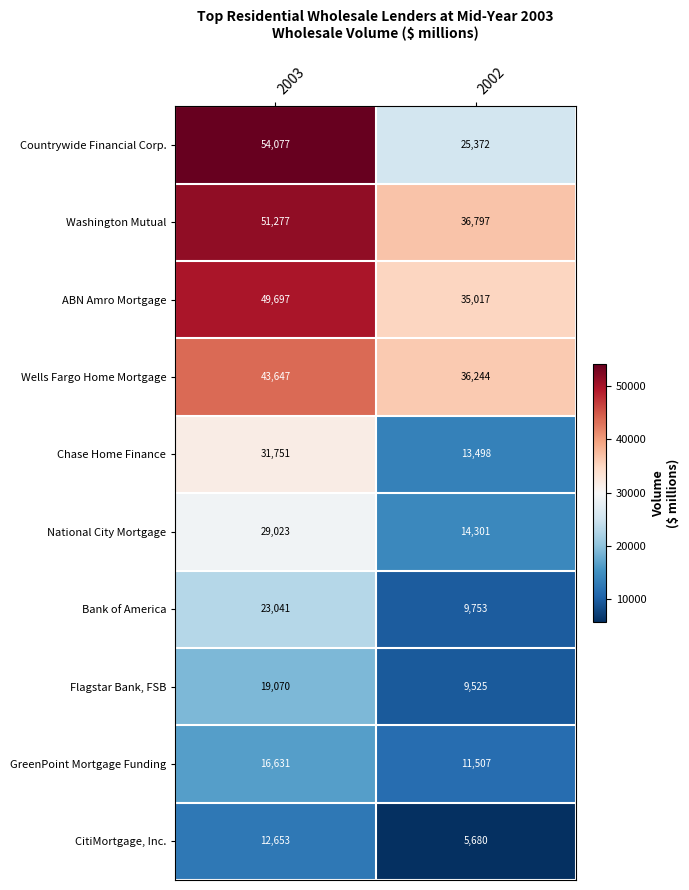

Between 2003 and 2002, which series saw the biggest shift?

Countrywide Financial Corp.